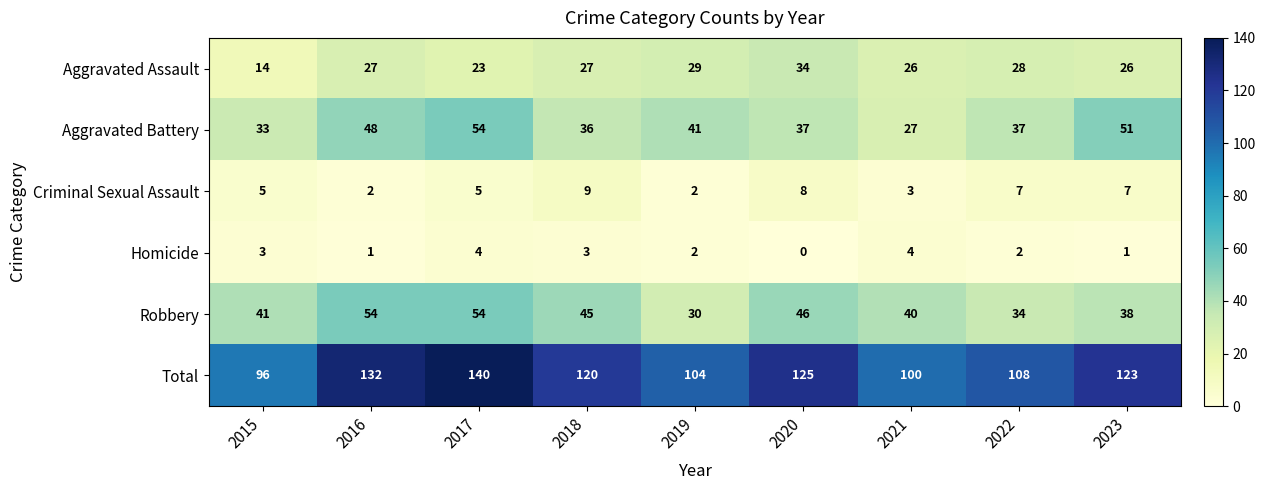

Rank the series at 2016 from lowest to highest value.

Homicide, Criminal Sexual Assault, Aggravated Assault, Aggravated Battery, Robbery, Total